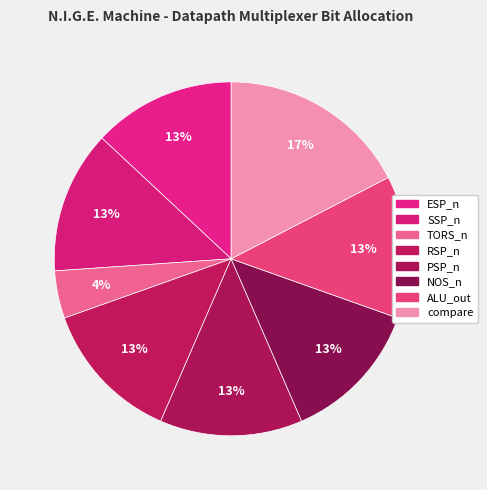

How many slices are in this pie chart?

8